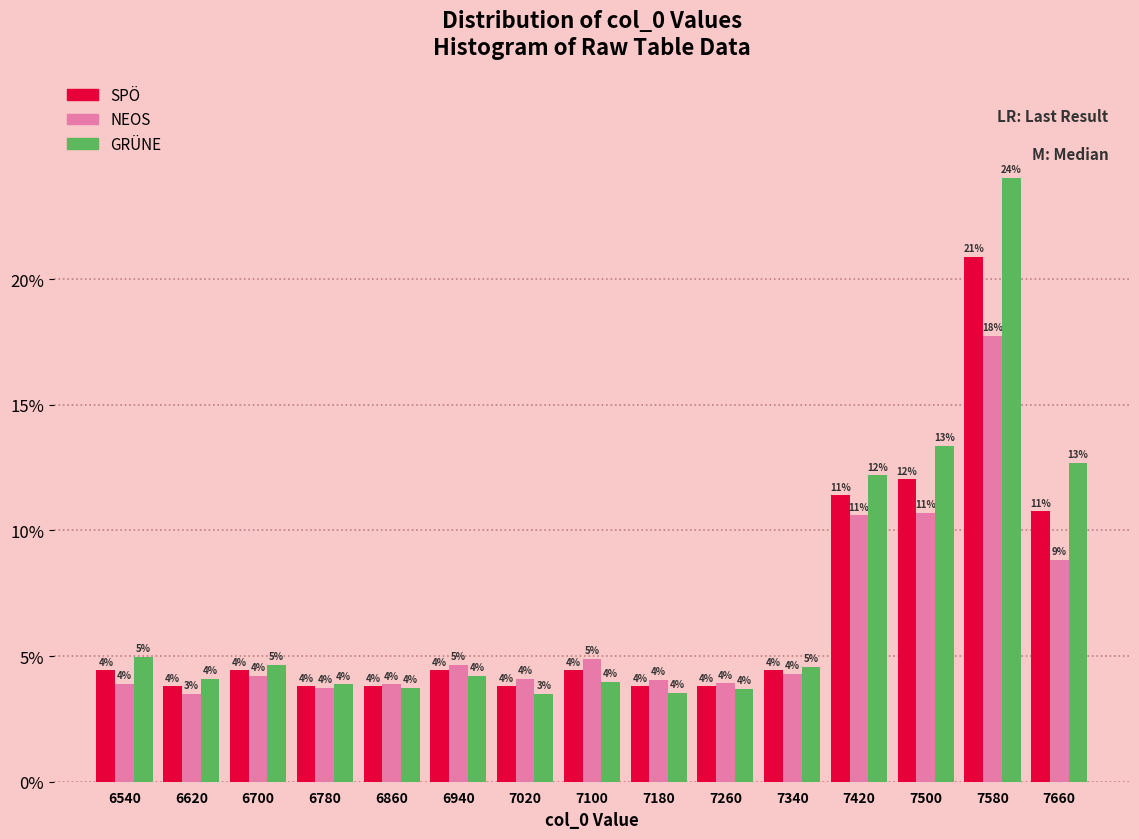

In the GRÜNE series, which range on the x-axis has the tallest bar?

7540 to 7620